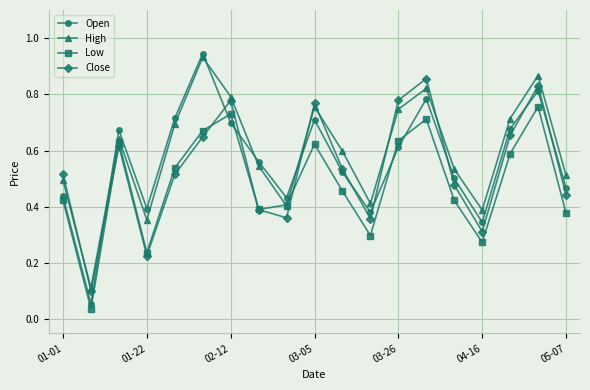

At how many categories does at least one series exceed 0?

19